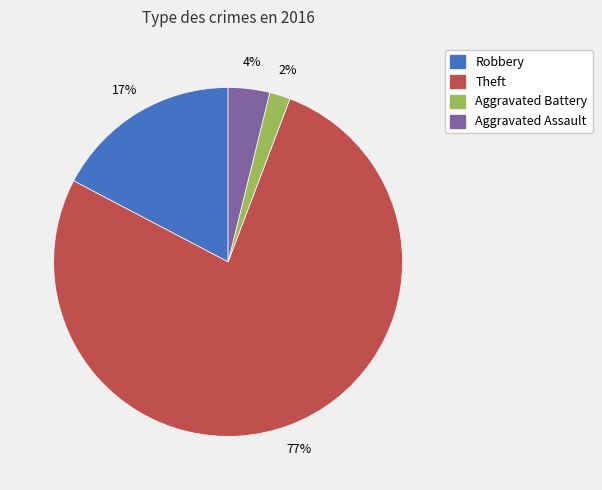

How many slices are in this pie chart?

4